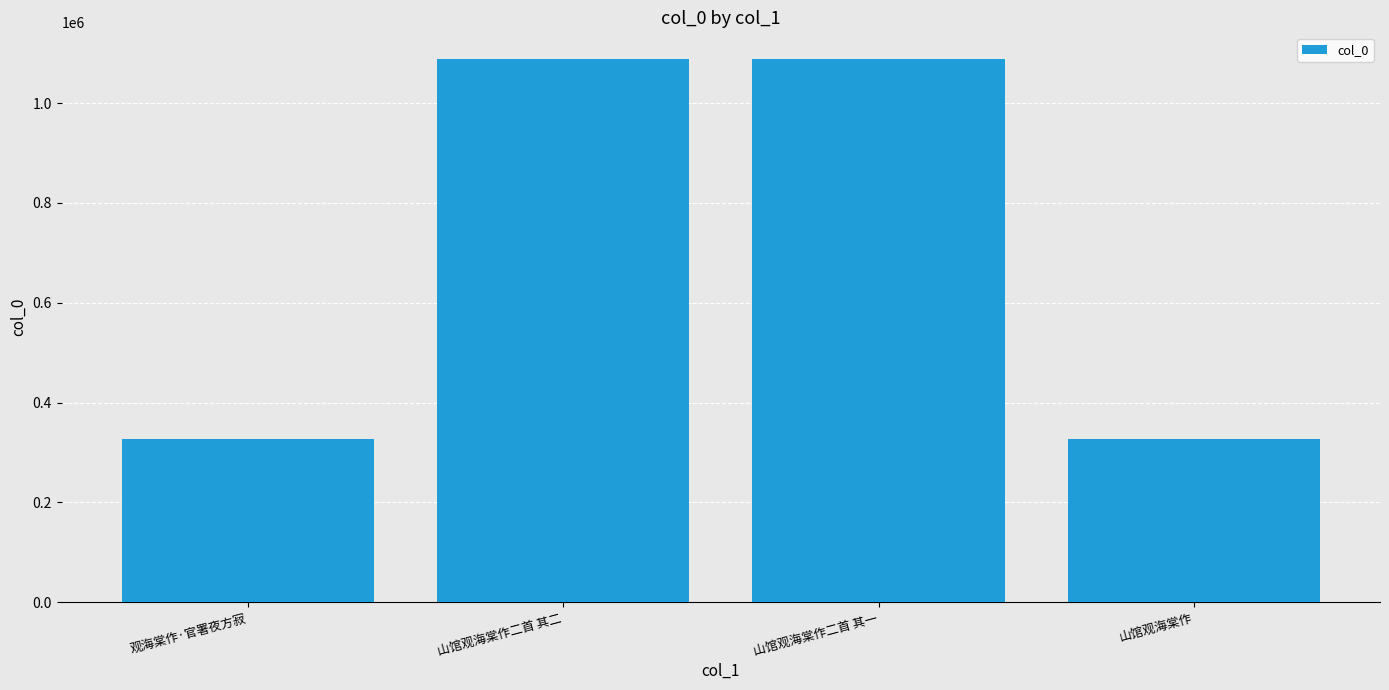

What is the value of the 4th bar from the left?

327207